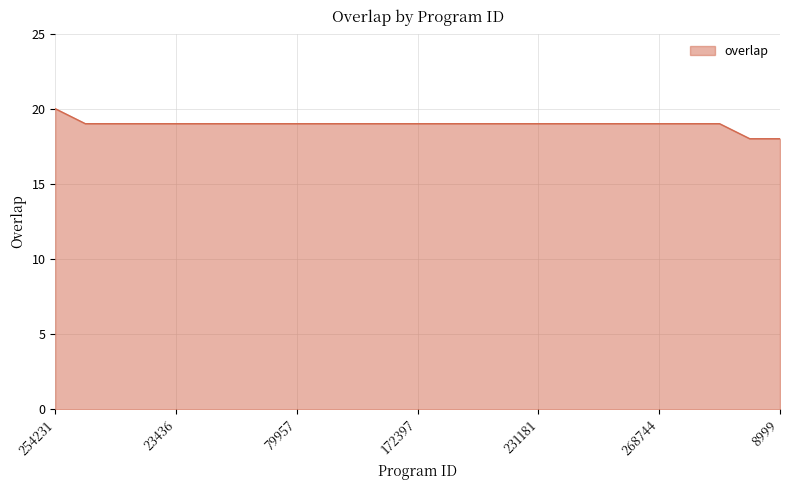

What is the minimum value shown in the chart?

18